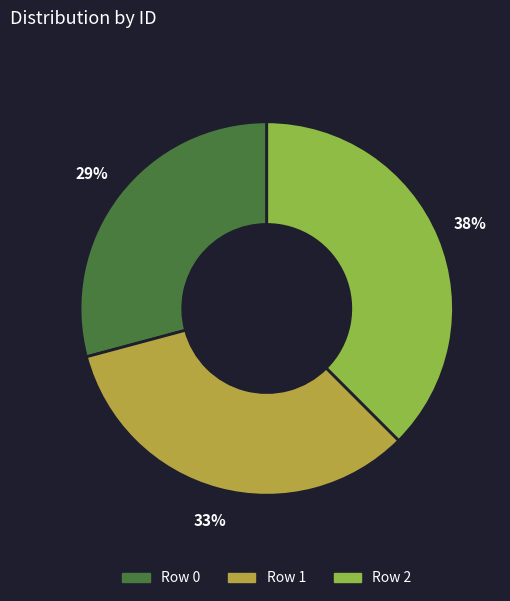

Rank the categories by value from highest to lowest.

Row 2, Row 1, Row 0